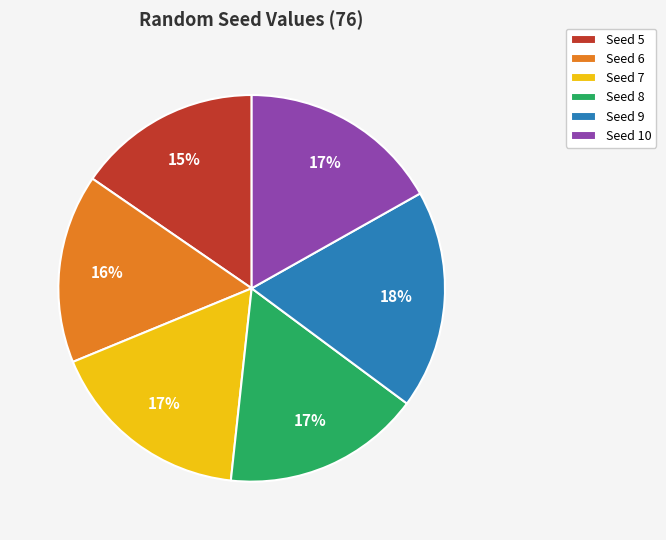

How many slices are in this pie chart?

6